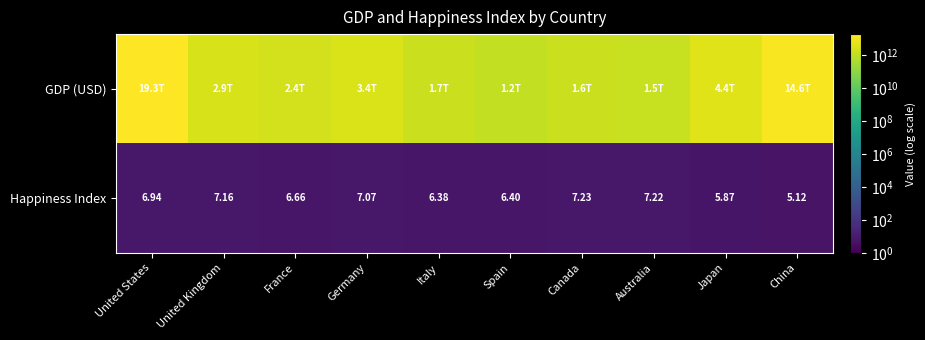

What is the difference between the highest and lowest values at United States?

19294482071545.1